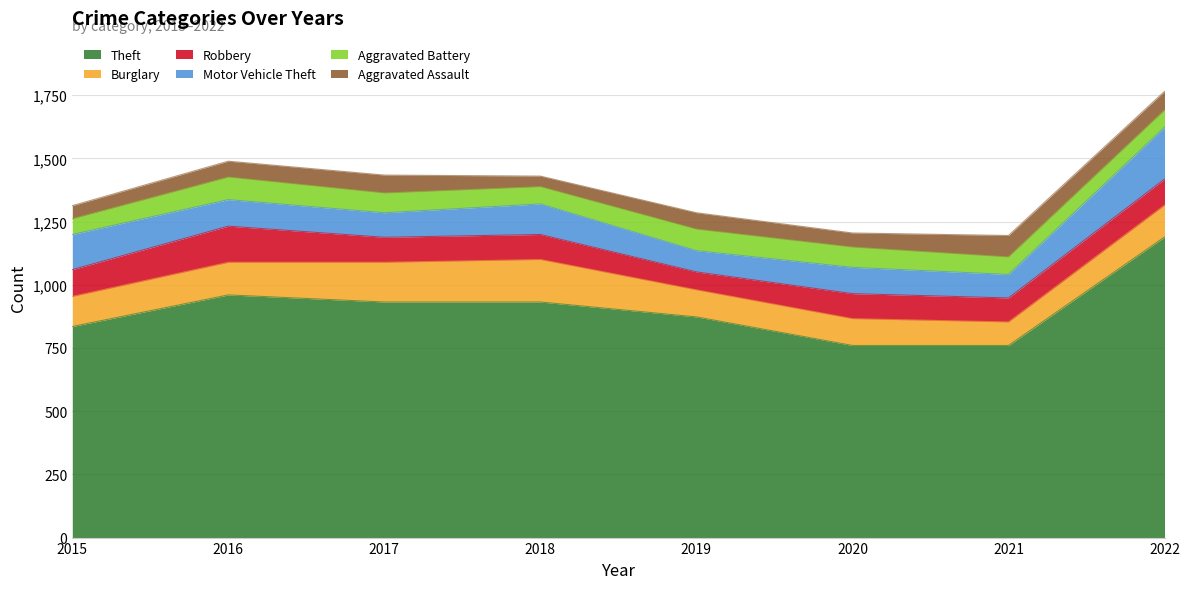

List the labels in order of Burglary value, smallest first.

2021, 2020, 2019, 2015, 2022, 2016, 2017, 2018